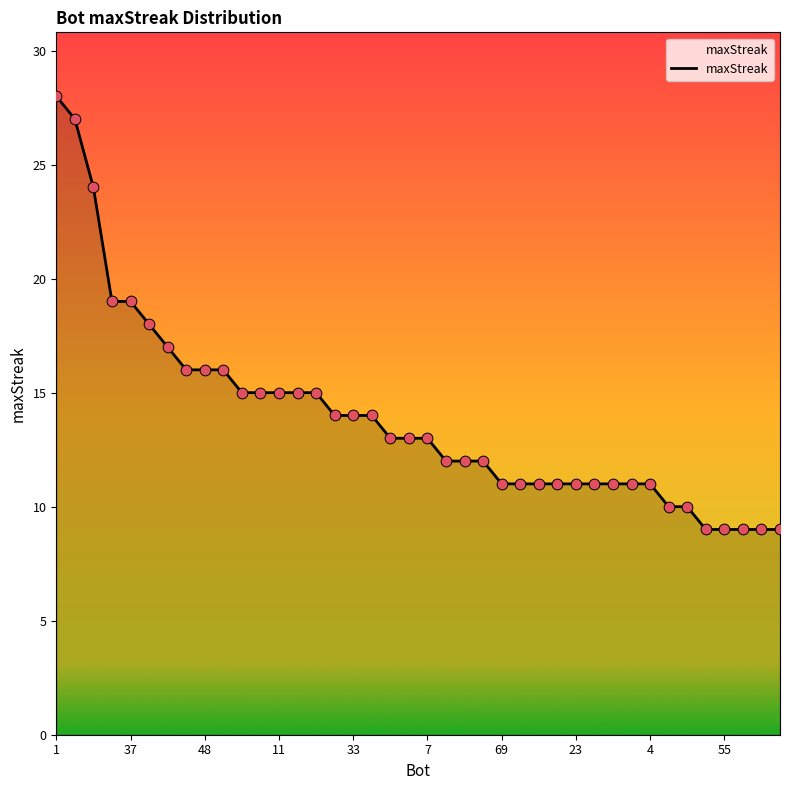

What is the greatest value displayed?

28